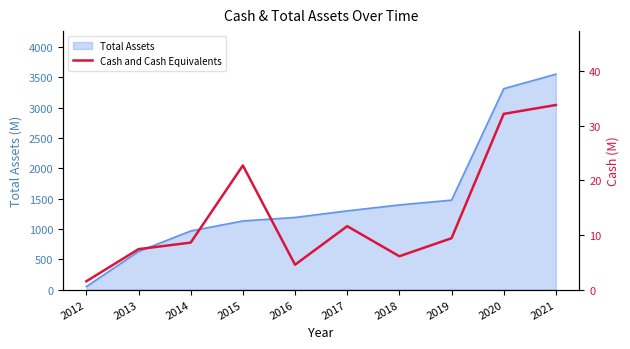

True or false: the data shows 6.1 at 2018.

True